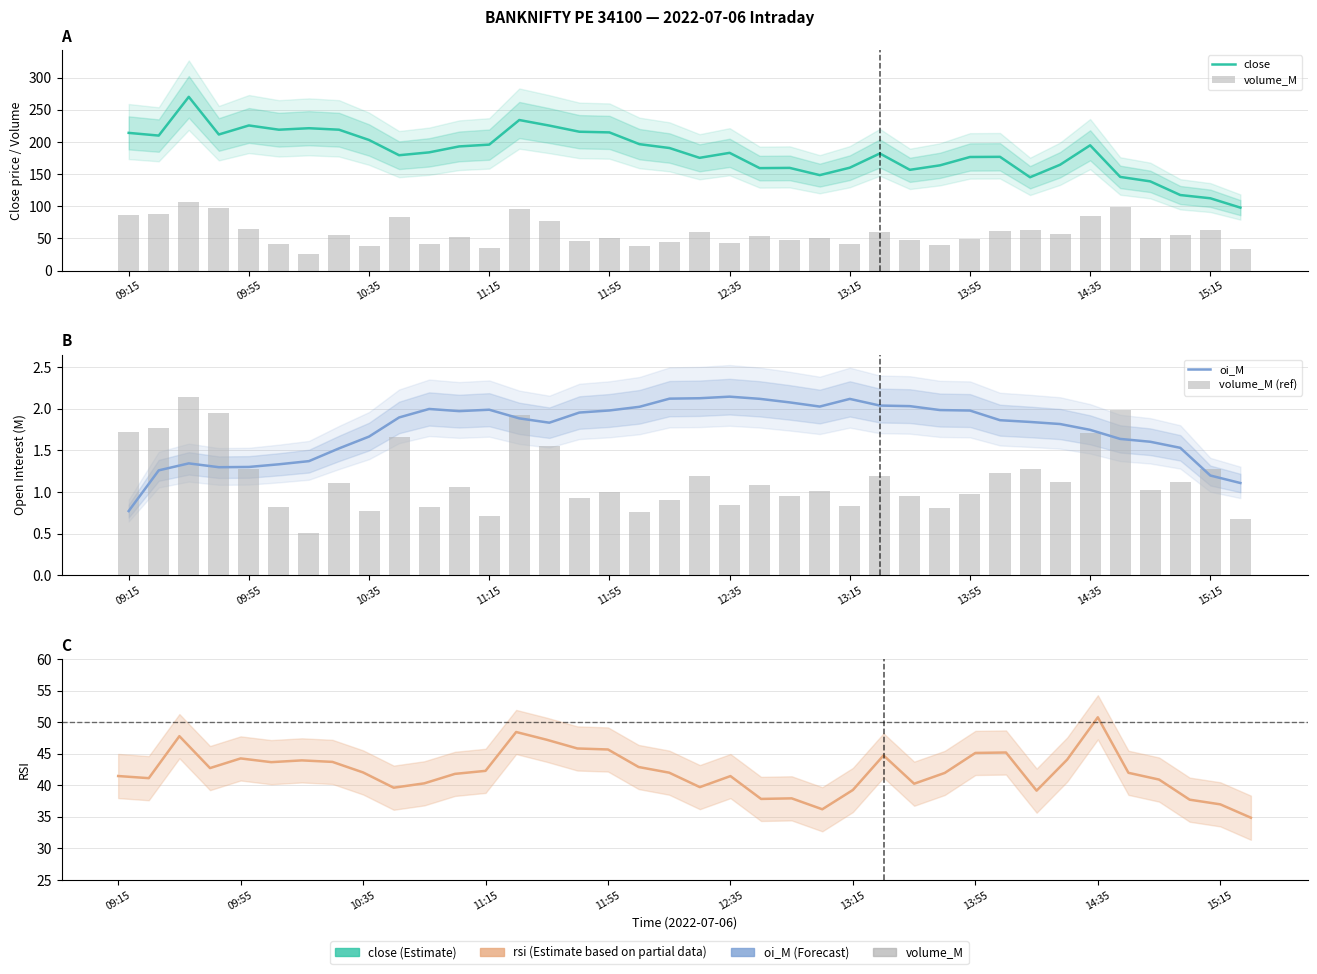

What are all the series names shown in the legend?

close, volume_M, oi_M, volume_M (ref), rsi